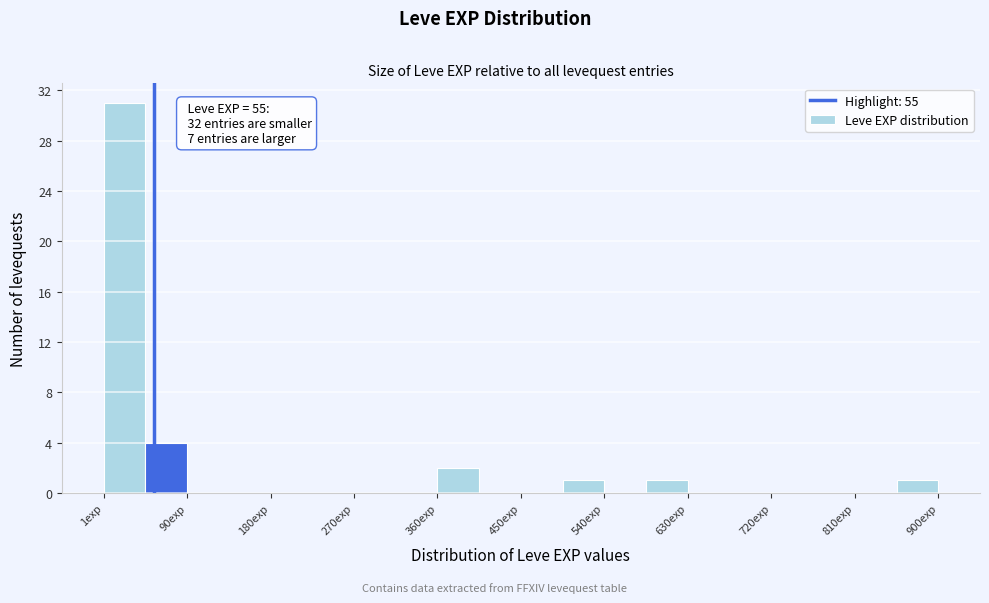

Which range on the x-axis has the tallest bar?

0 to 50